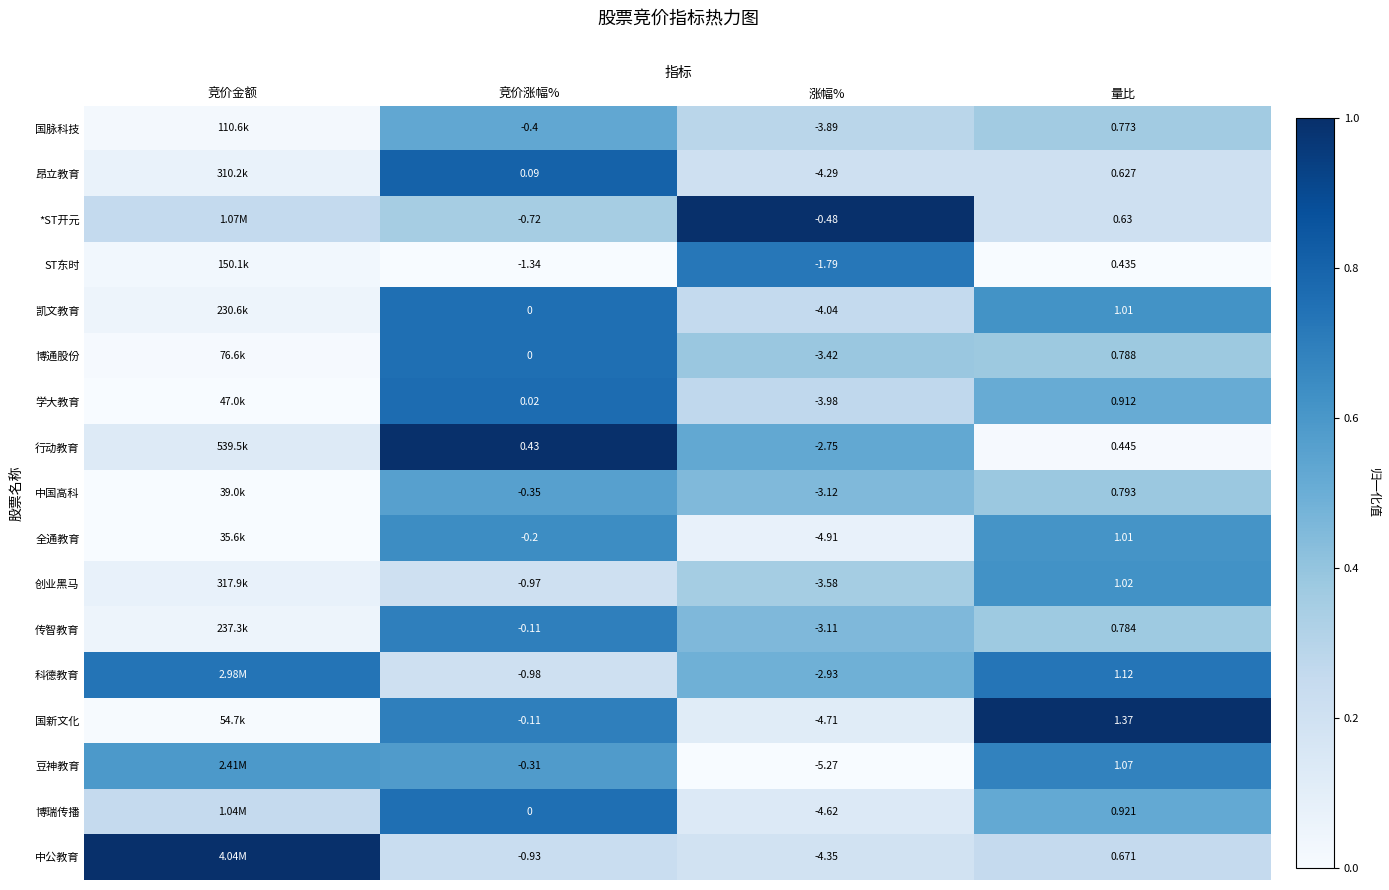

Is the value of 科德教育 at 竞价涨幅% greater than the value of 中公教育 at 竞价涨幅%?

No